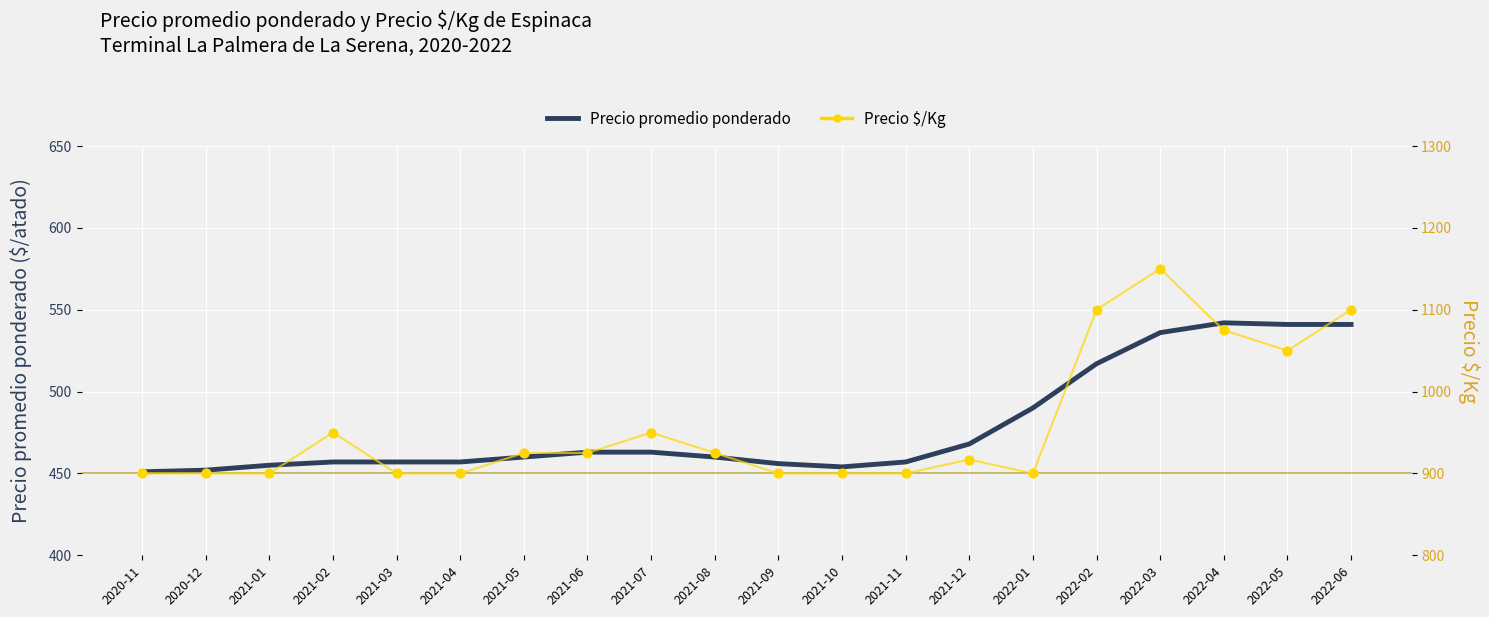

Which series has the largest total across all categories?

Precio $/Kg